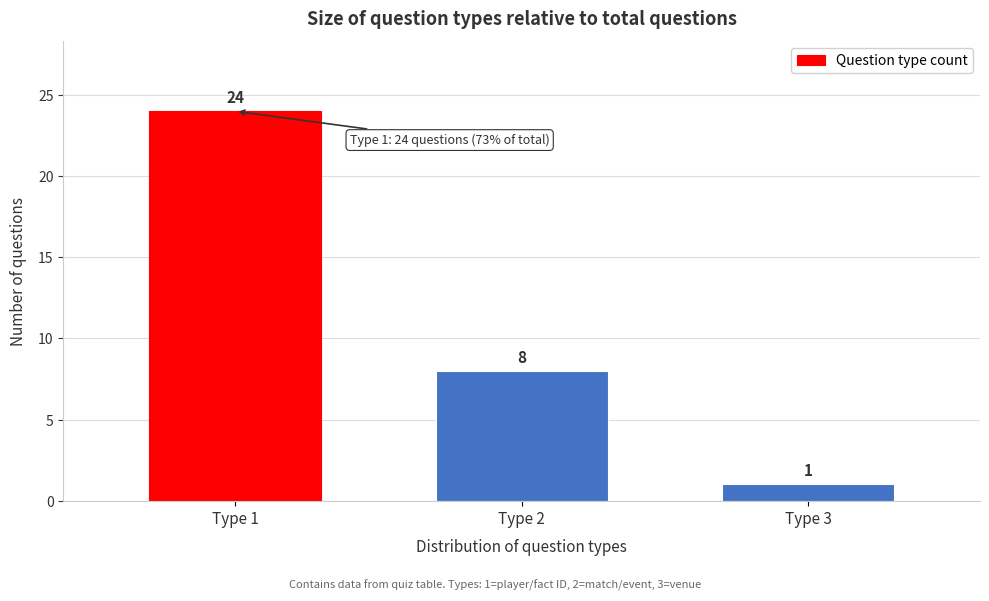

Reading left to right, transcribe all the data shown in this chart.

Type 1=24	Type 2=8	Type 3=1